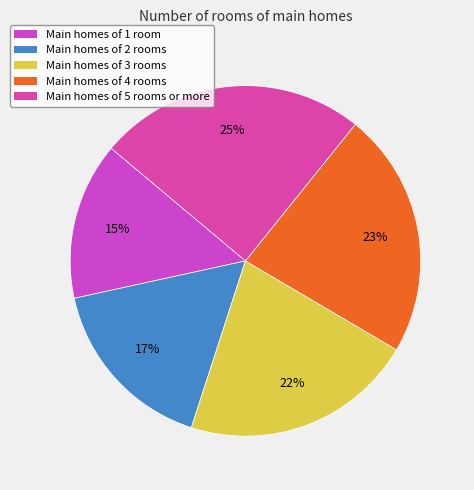

How many segments does this pie chart have?

5